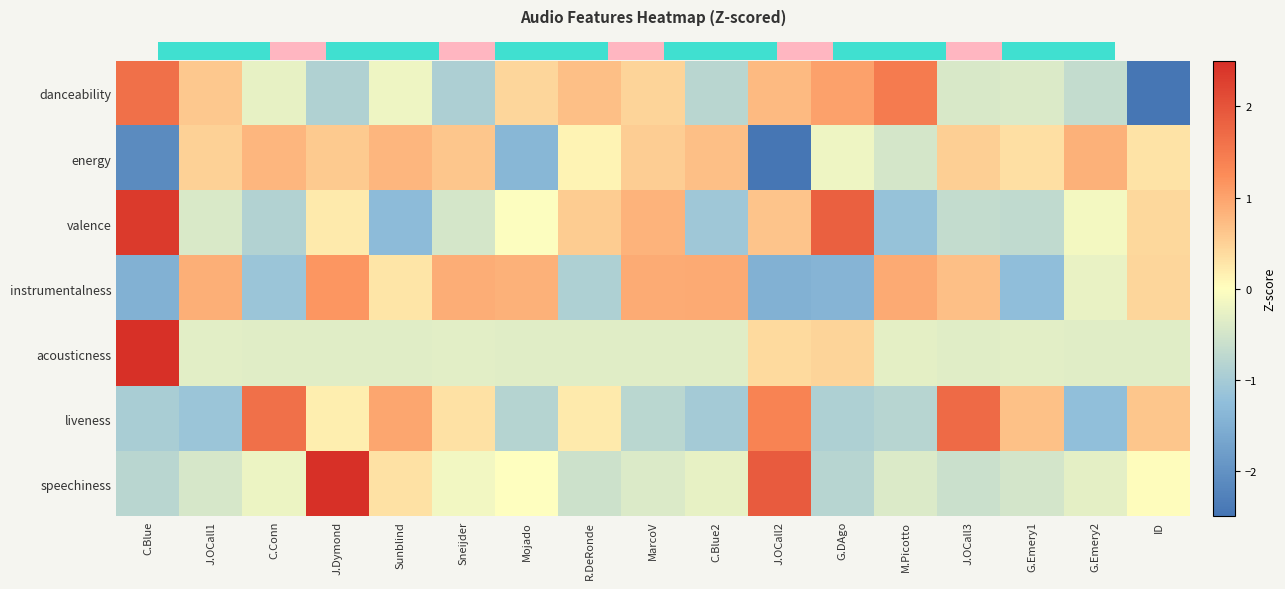

At C.Blue2, list the series in order from largest to smallest.

instrumentalness, energy, speechiness, acousticness, danceability, liveness, valence